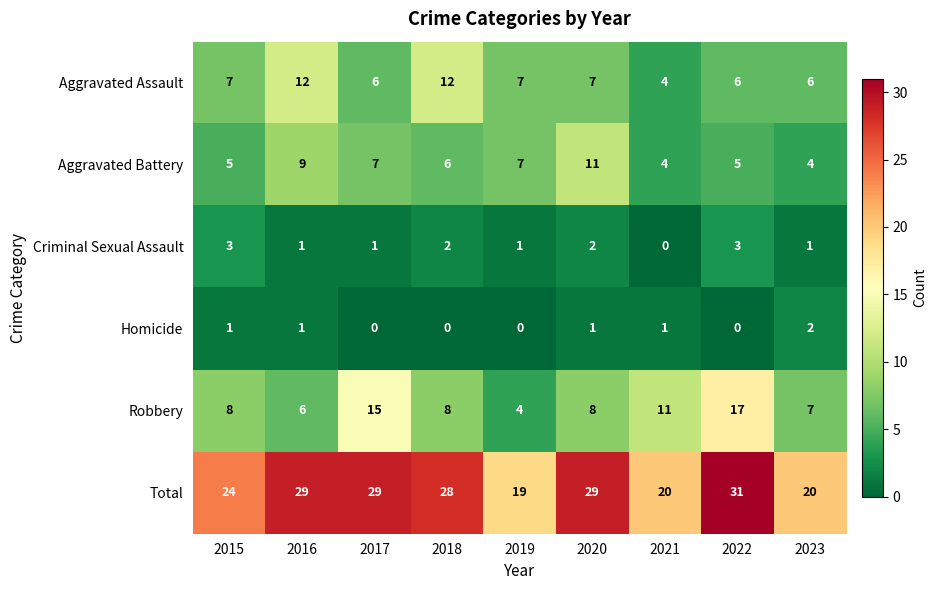

At which category is the sum across all series the highest?

2022